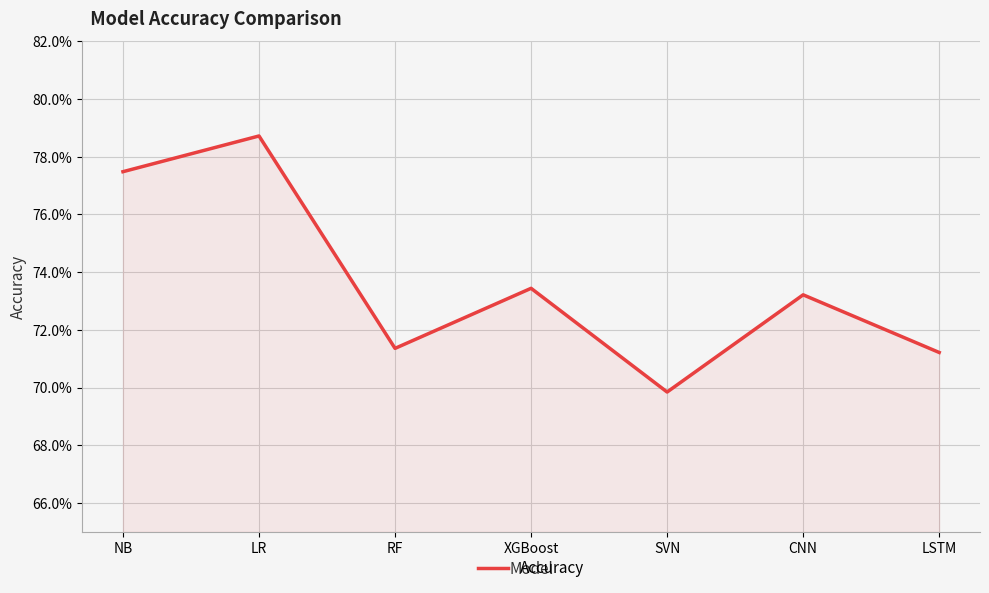

Does the chart have visible grid lines?

Yes